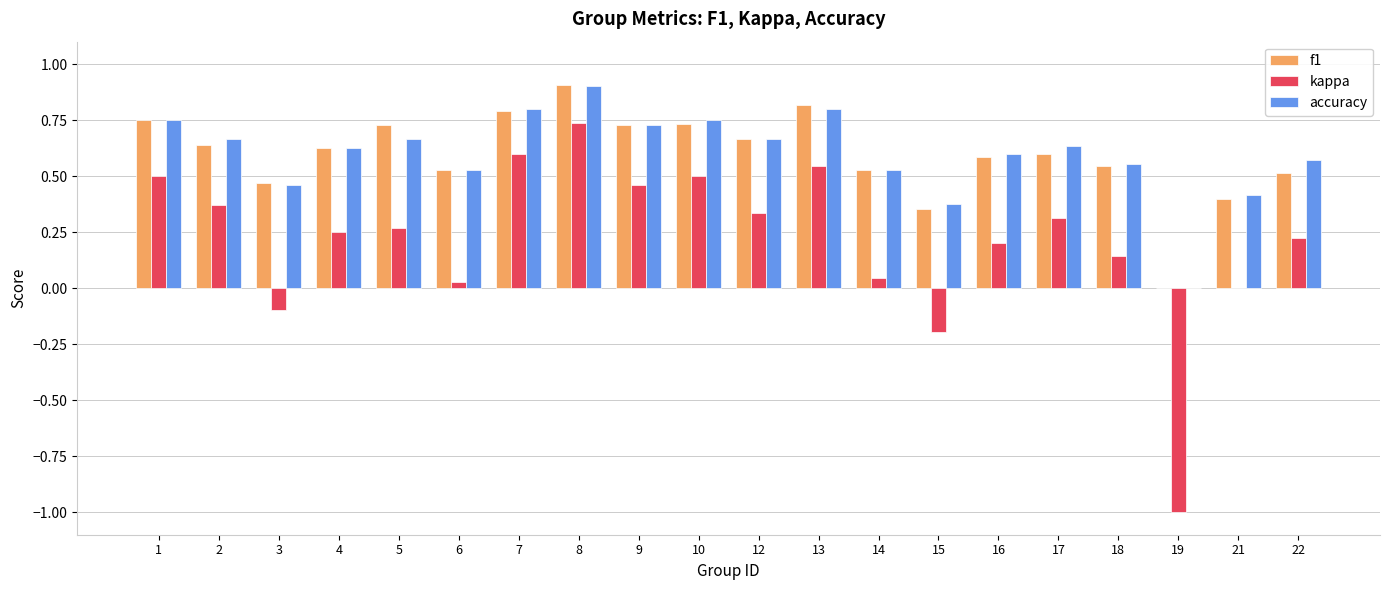

How many categories are shown in the chart?

20